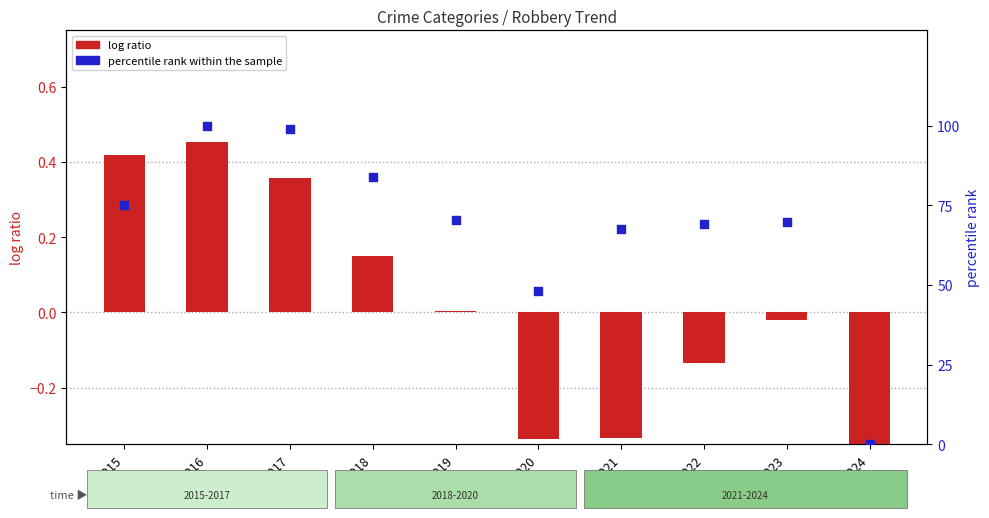

At which category is the sum across all series the highest?

2016